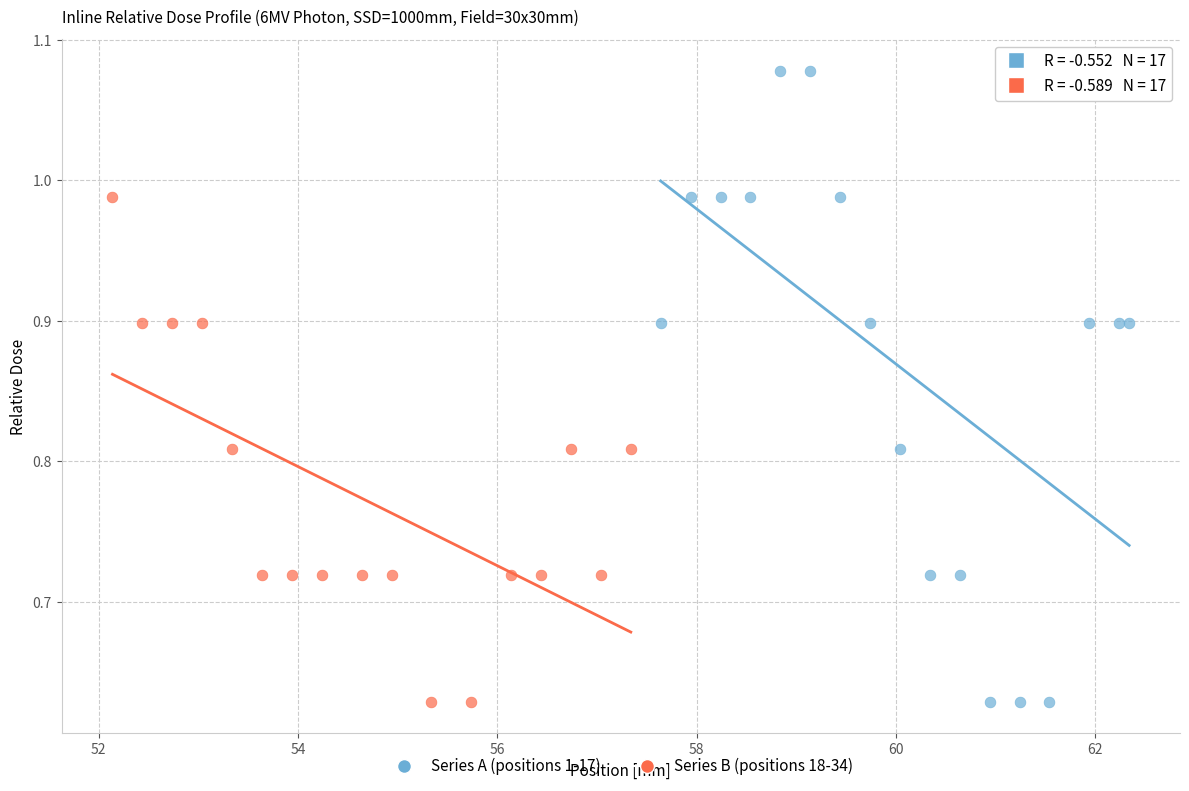

Which series has the largest Y range (max minus min)?

Series A (positions 1-17)